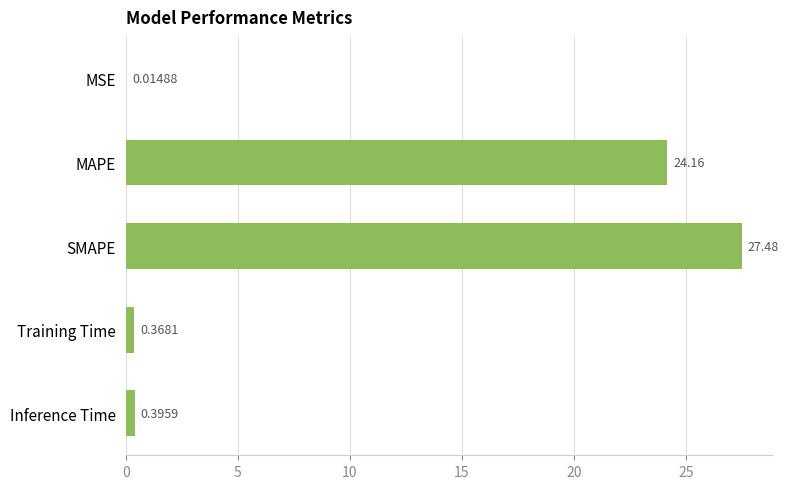

Between Inference Time and Training Time, which is larger?

Inference Time